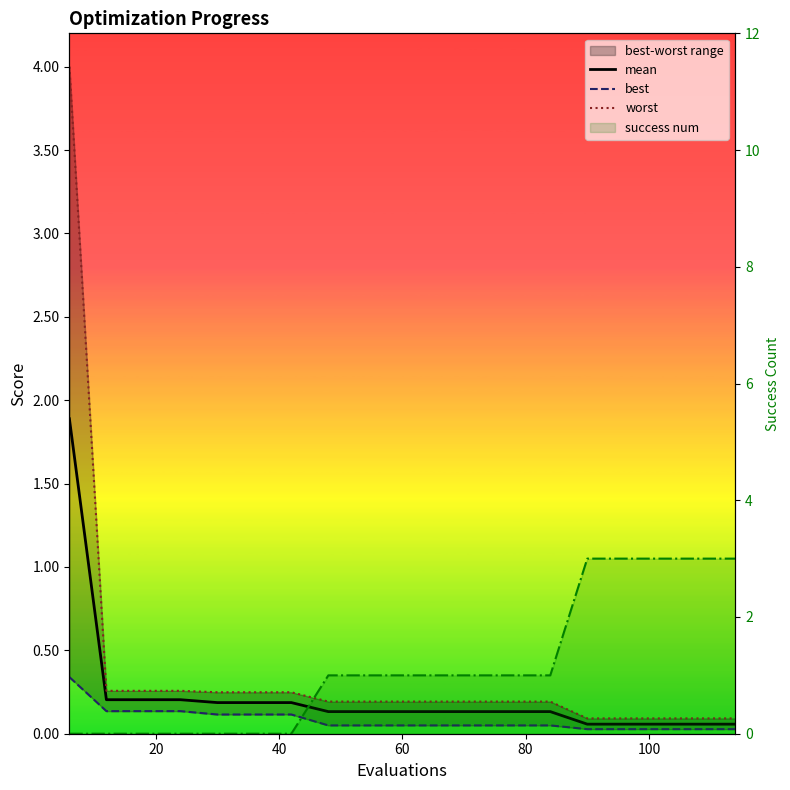

How many data points does each series have?

19